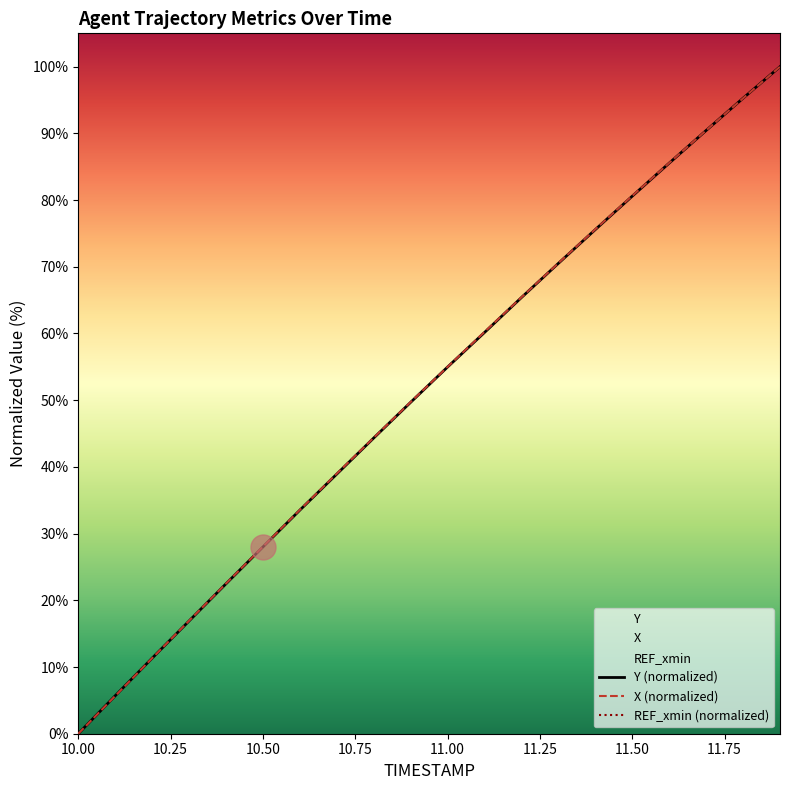

Rank the series by their average value, from highest to lowest.

X, Y